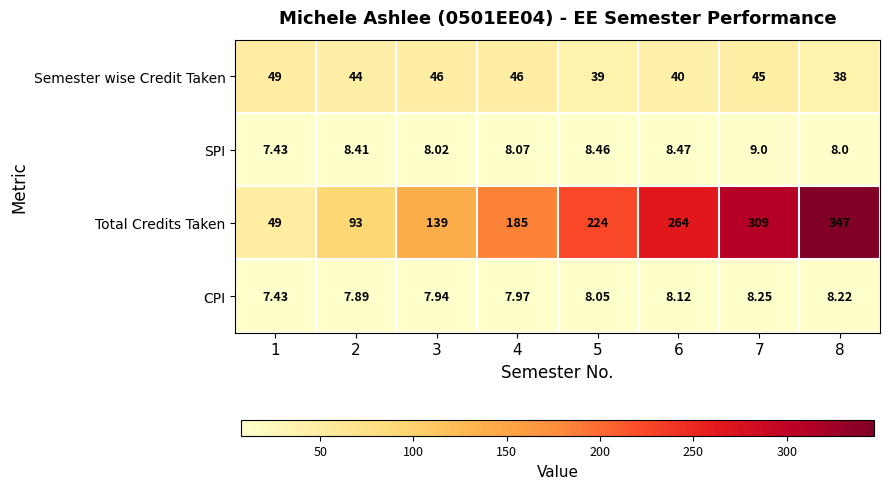

Is the value of Total Credits Taken at 4 greater than the value of SPI at 5?

Yes